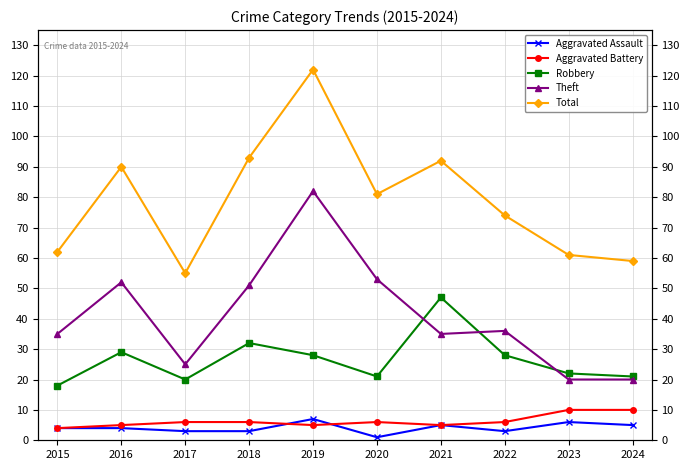

Where is the first local maximum for Aggravated Battery?

2020